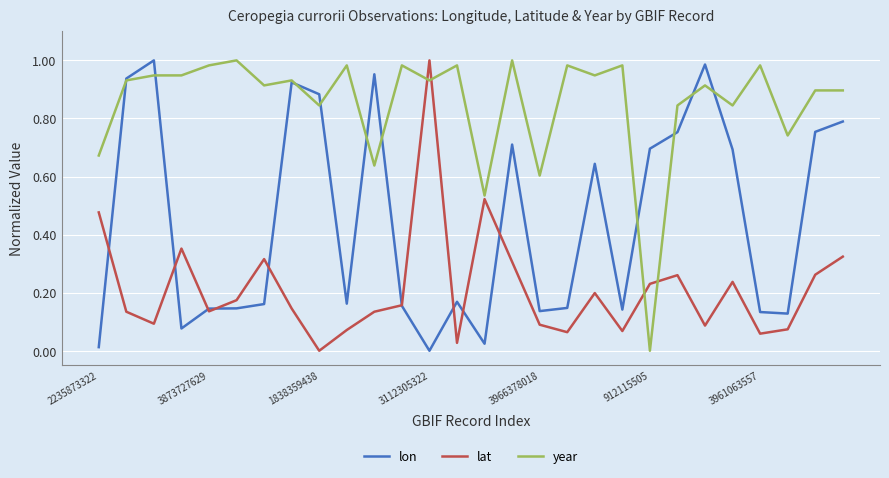

List the series in order of their overall mean, highest first.

year, lon, lat